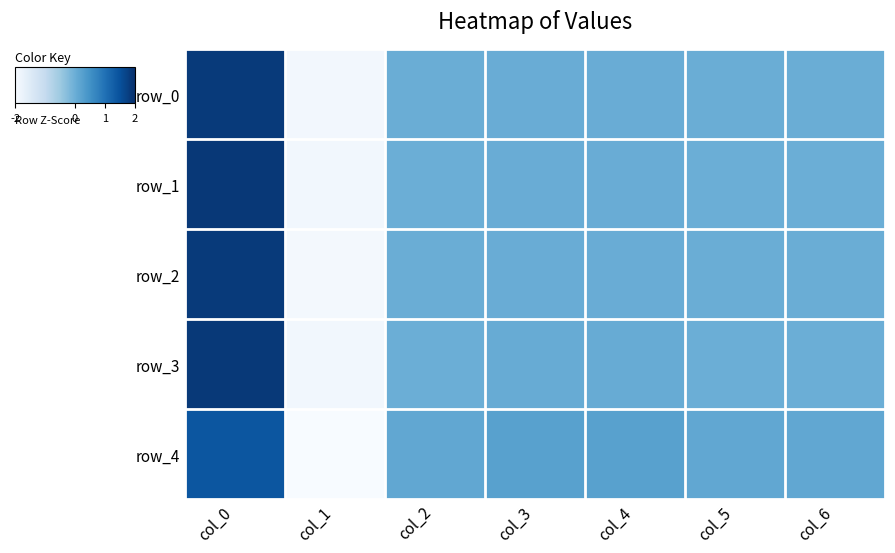

What is the minimum value shown in the chart?

-2.2